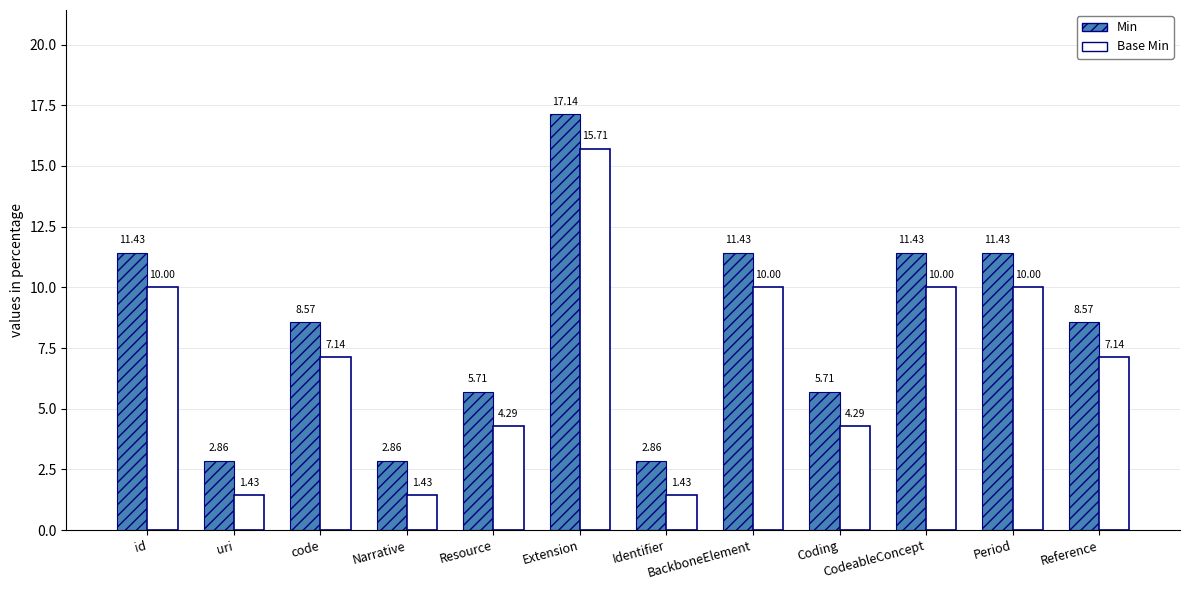

What is the value of the Base Min bar at the 8th from the left?

10.0